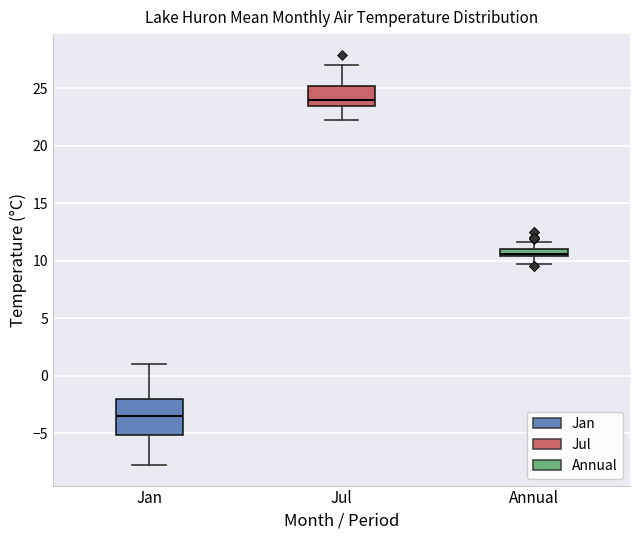

Which box's median line is the highest?

Jul